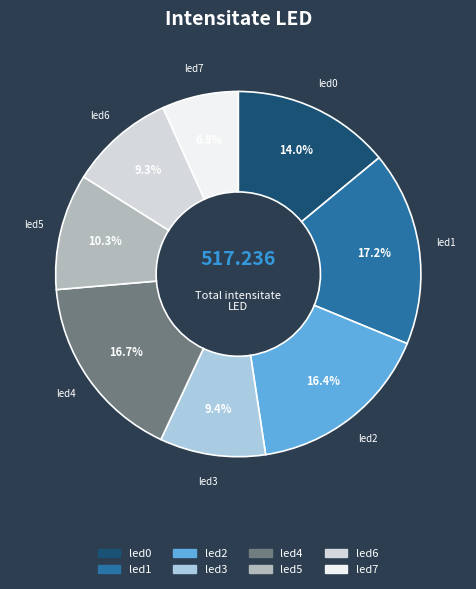

True or false: led2 accounts for 25% of the total.

False